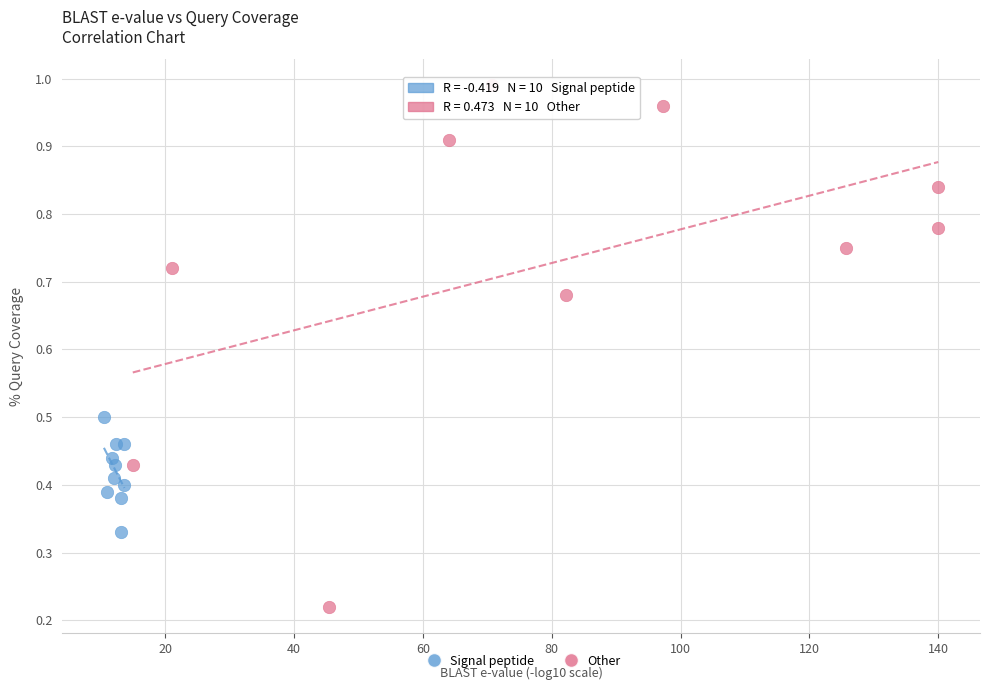

Which series contains the highest Y value?

Other